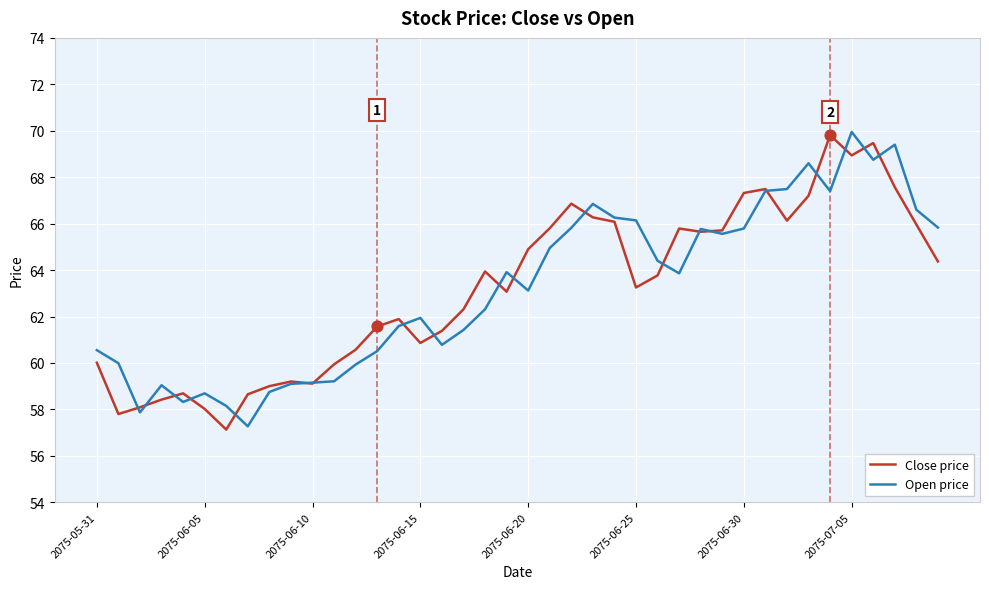

What is the smallest value displayed?

57.1